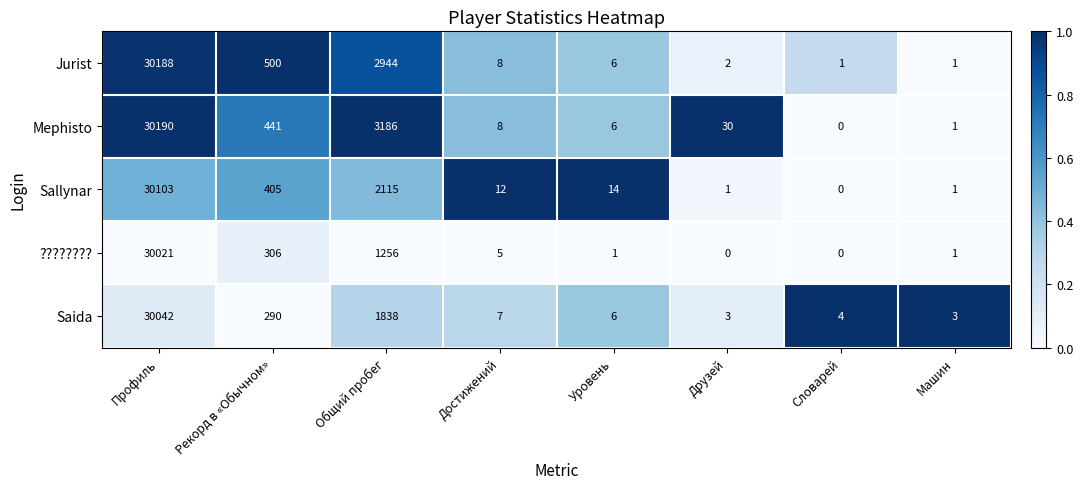

How many data points does each series have?

8